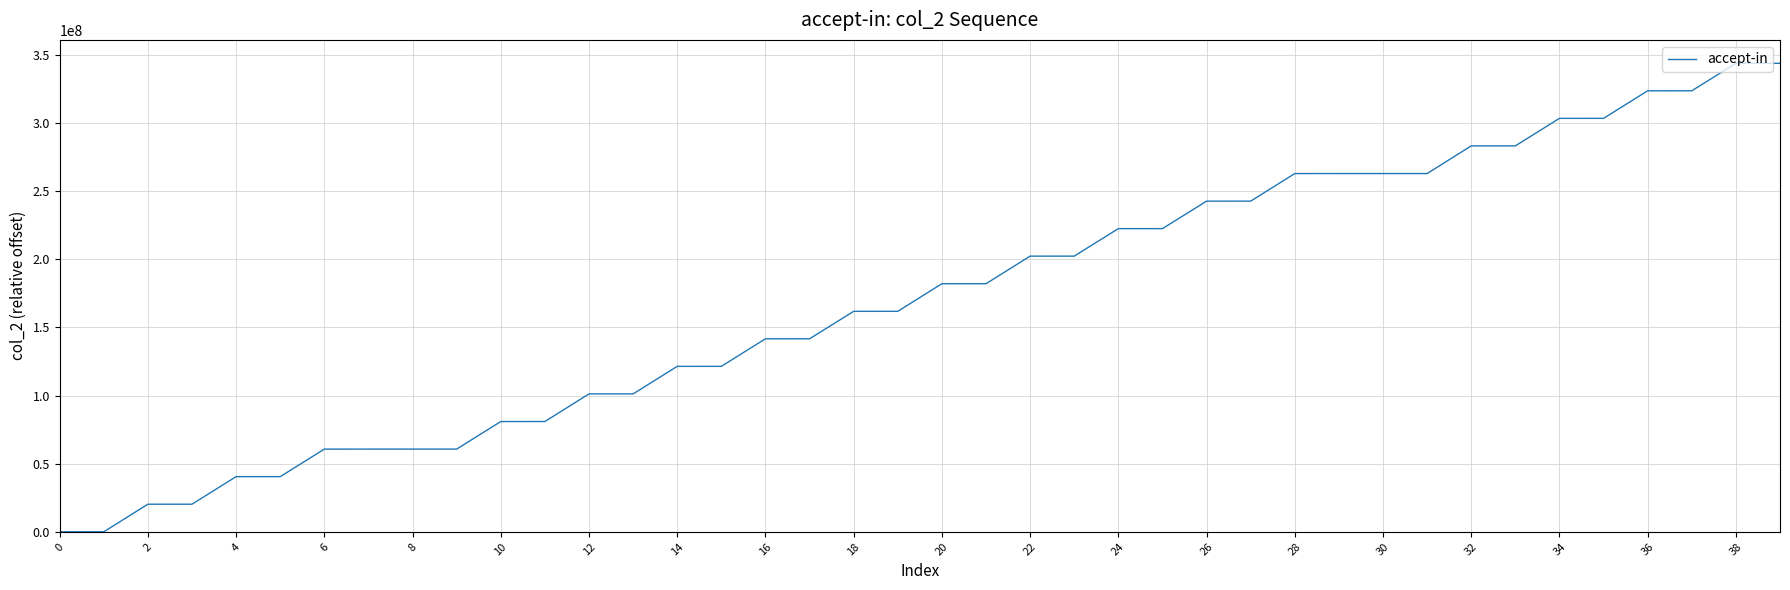

What is the difference between the maximum and minimum values?

343725554